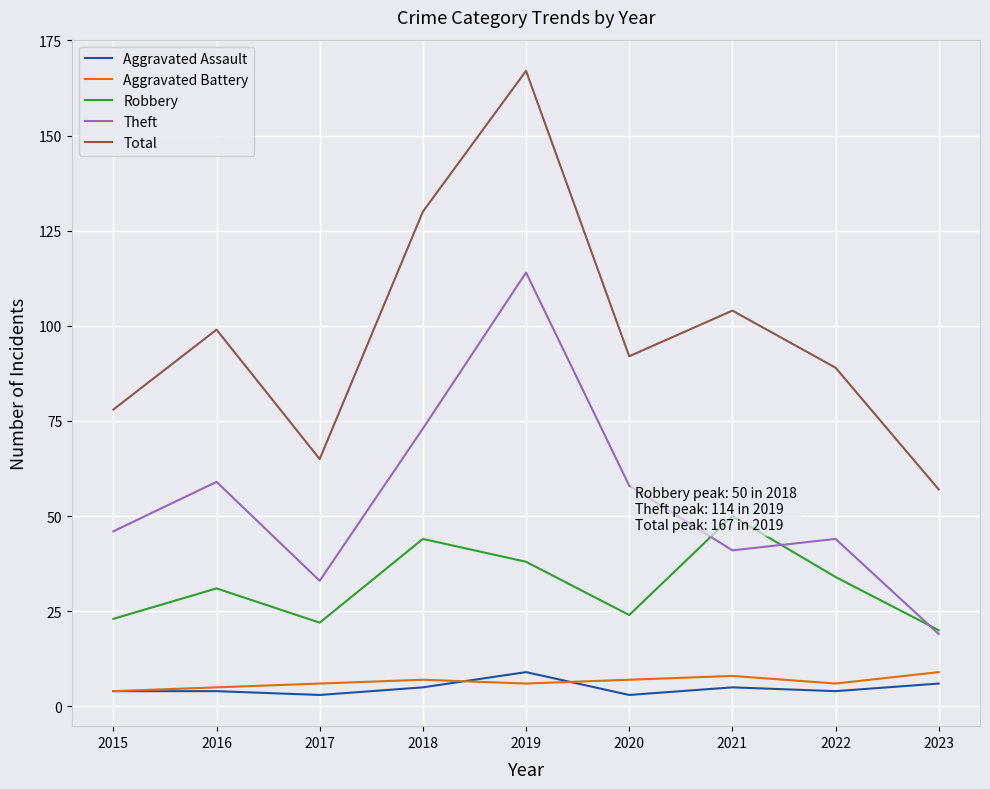

What is the difference between the second highest and minimum values in the Aggravated Battery series?

4